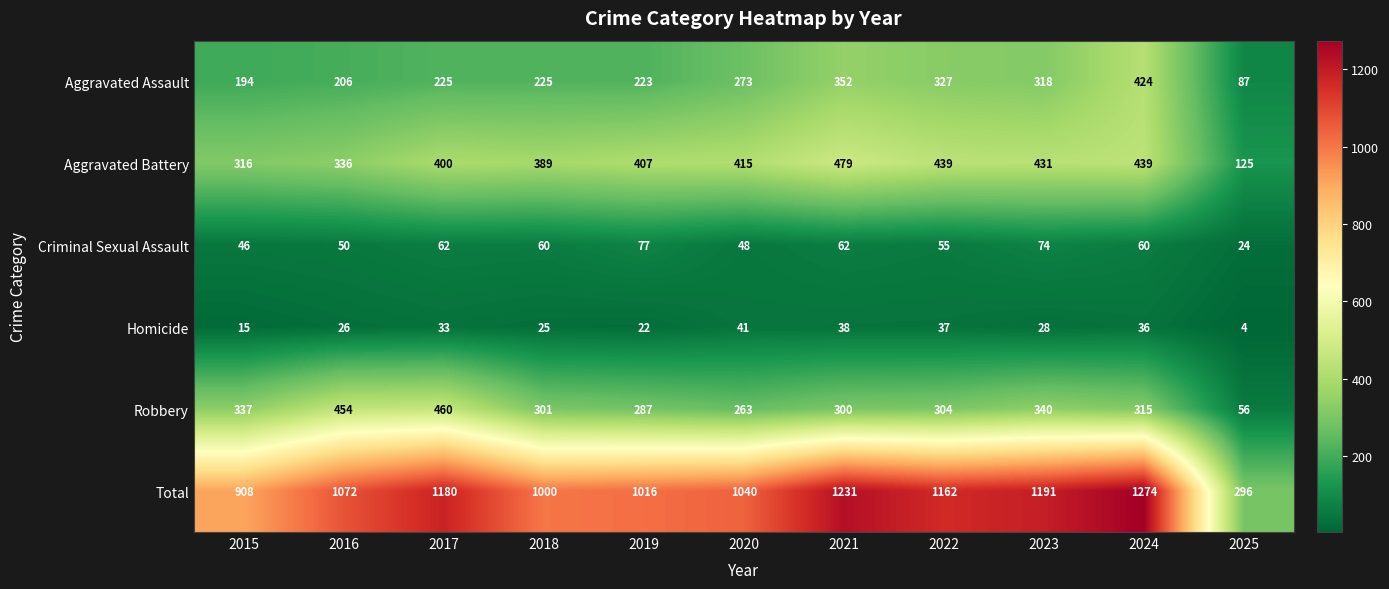

How many categories are shown in the chart?

11